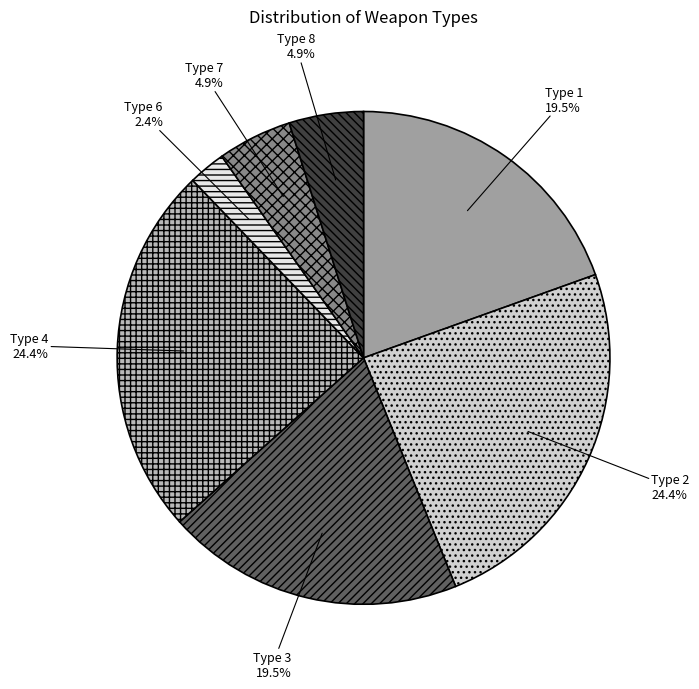

What is the smallest slice in the pie chart?

Type 6